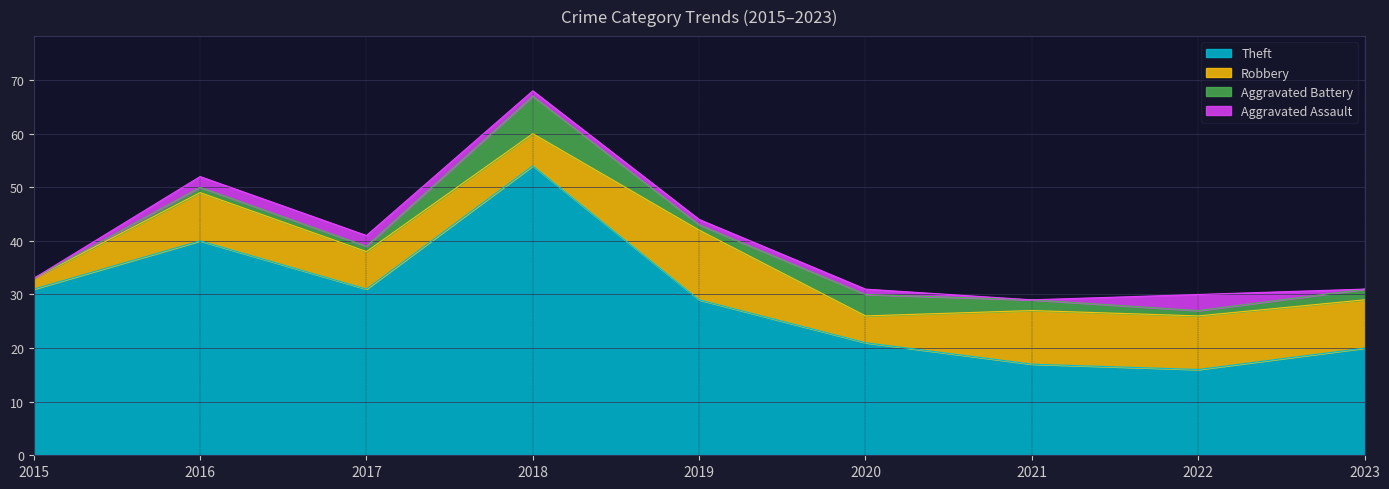

The Robbery series shows 10 at 2021. True or false?

True